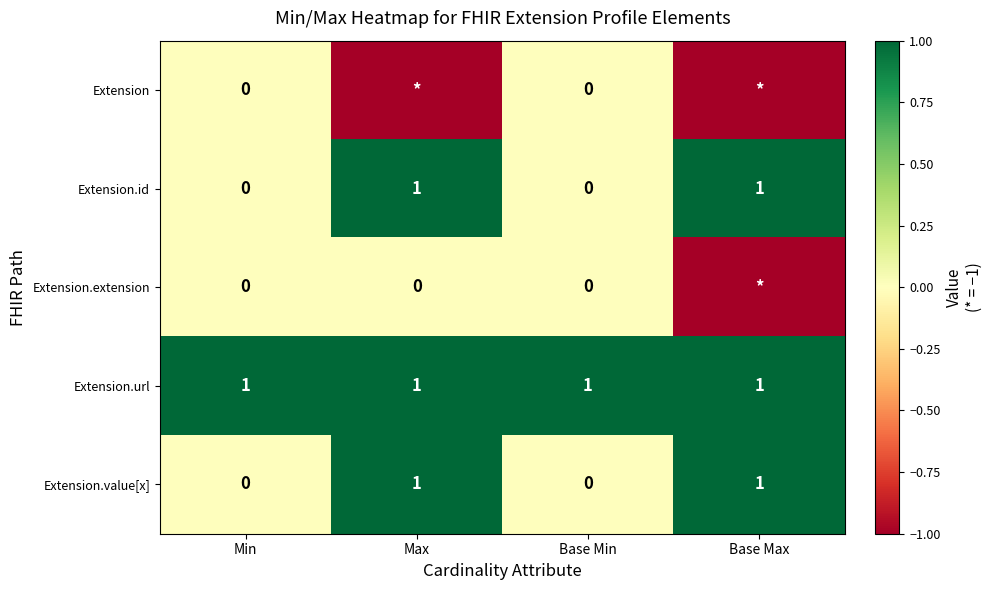

Count the Extension.value[x] values in the range 0 to 1.

4